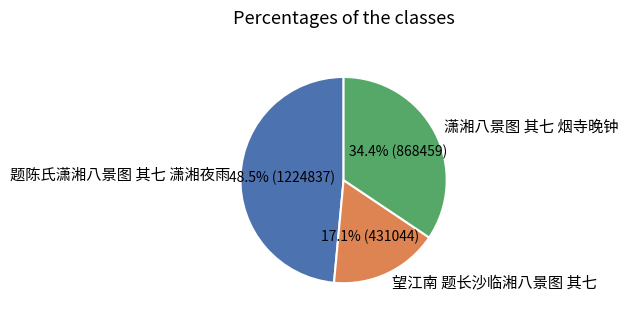

To the nearest percent, what portion does 望江南 题长沙临湘八景图 其七 represent?

17%